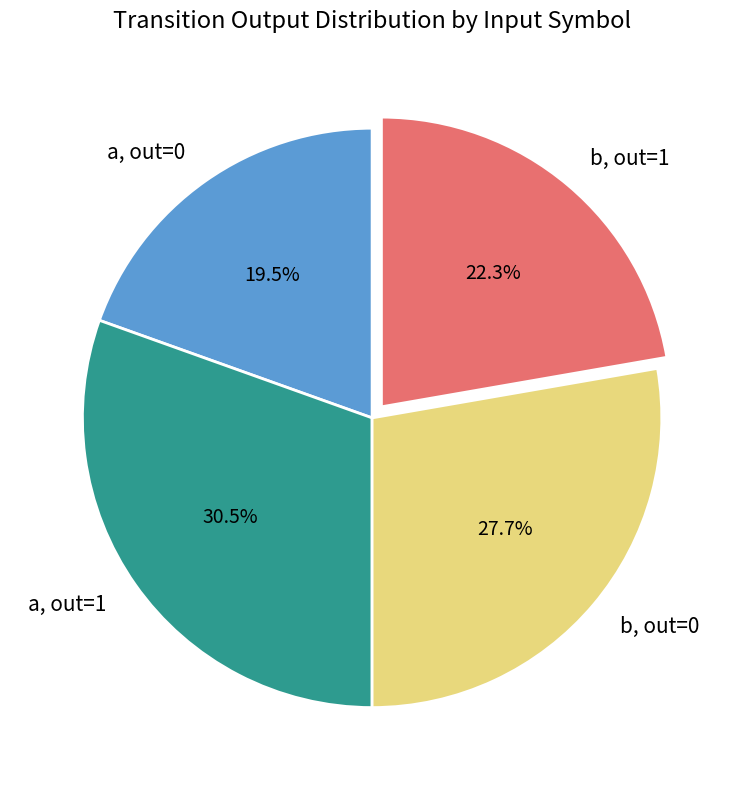

What is the ratio of the value at a, out=0 to the value at a, out=1?

0.6